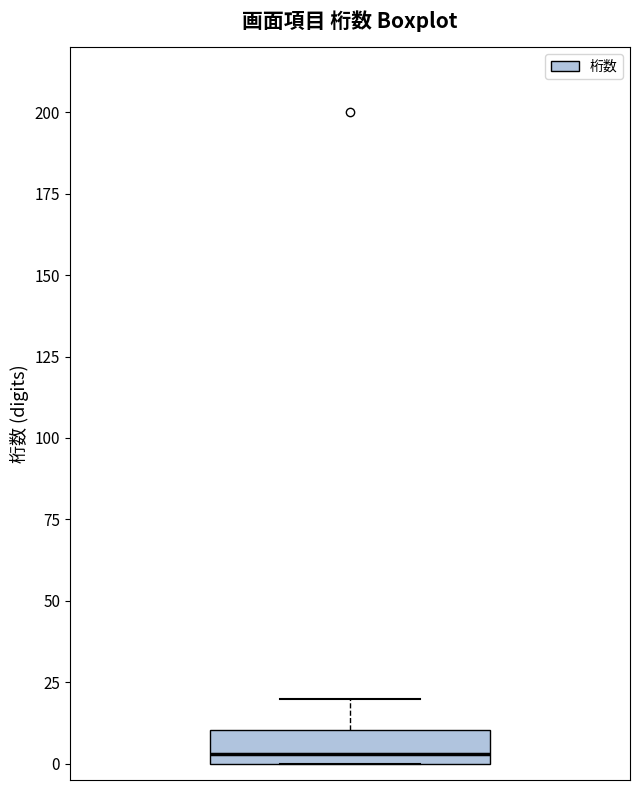

Where is the upper edge of the box on the y-axis? The values are not printed on the chart, so give them approximately, as read against the axis.

10